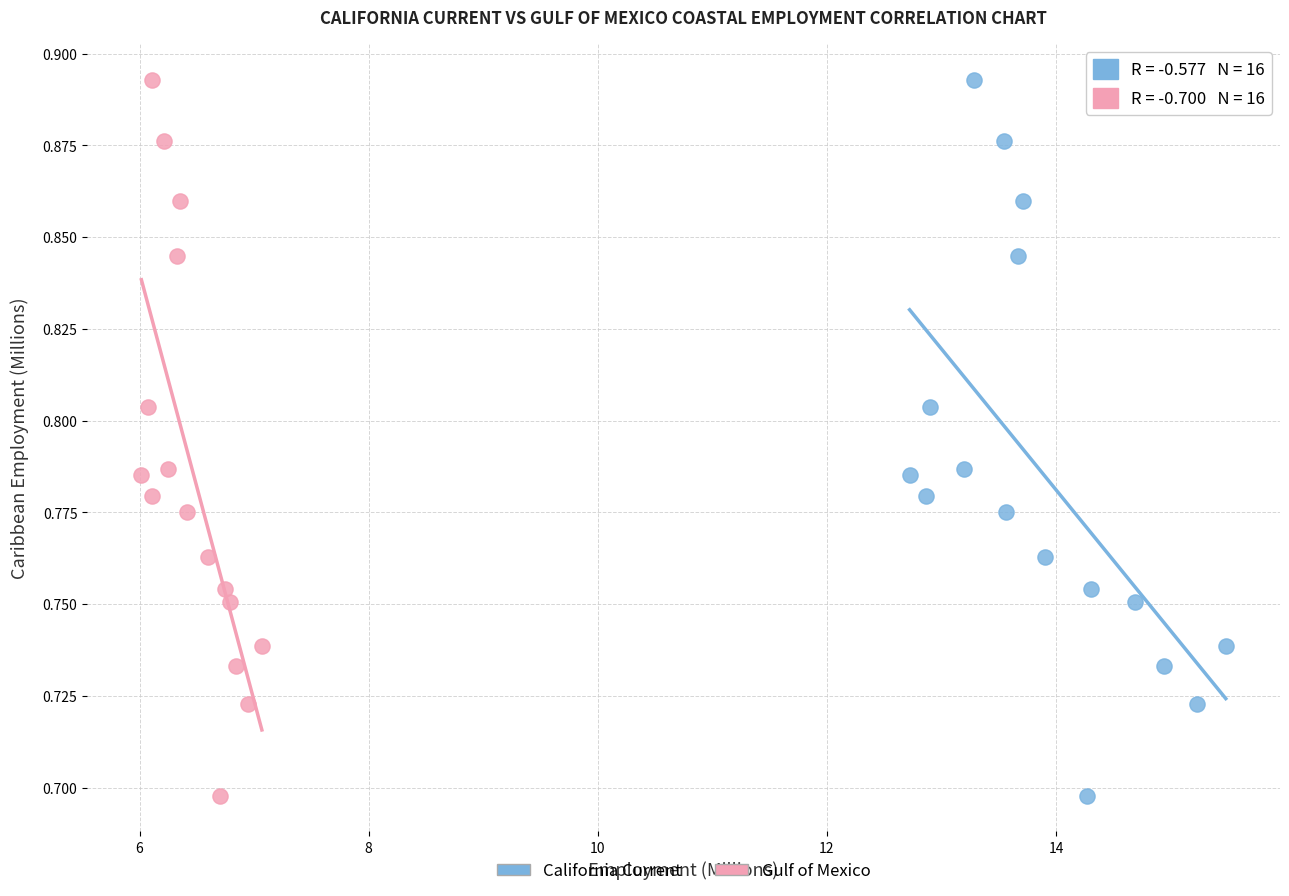

What are all the series names shown in the legend?

California Current, Gulf of Mexico